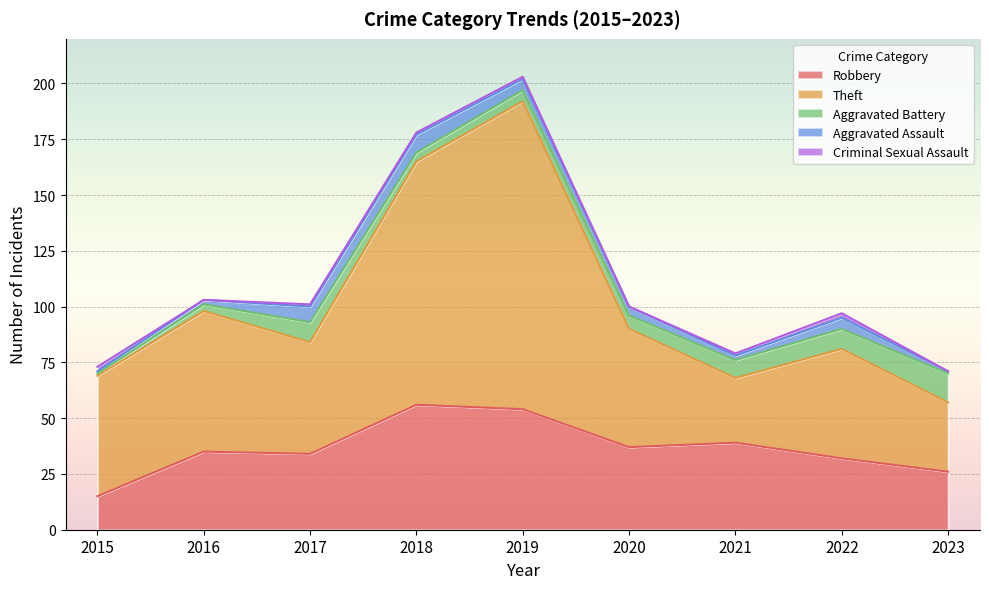

How many lines are shown in the chart?

5